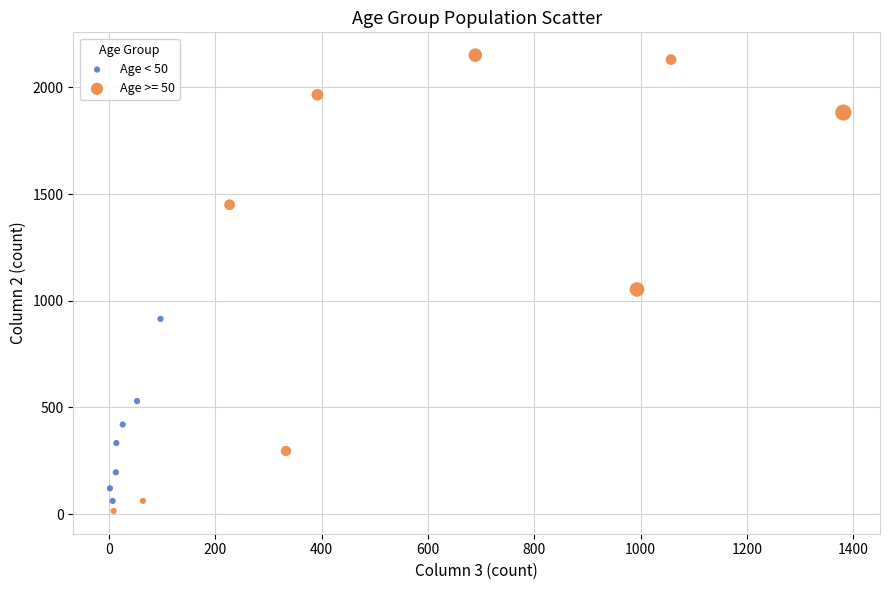

Which series reaches the maximum Y coordinate?

Age >= 50